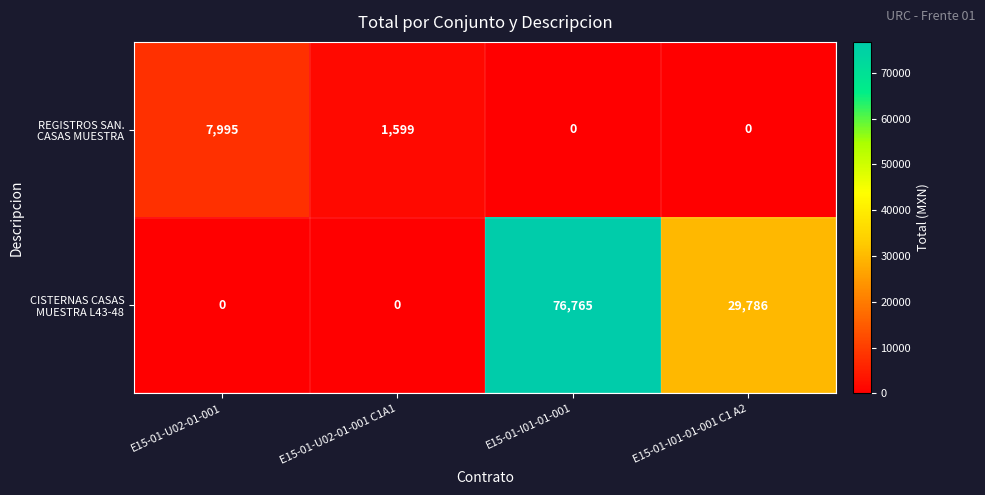

What is the spread (max minus min) of values at E15-01-U02-01-001 C1A1?

1599